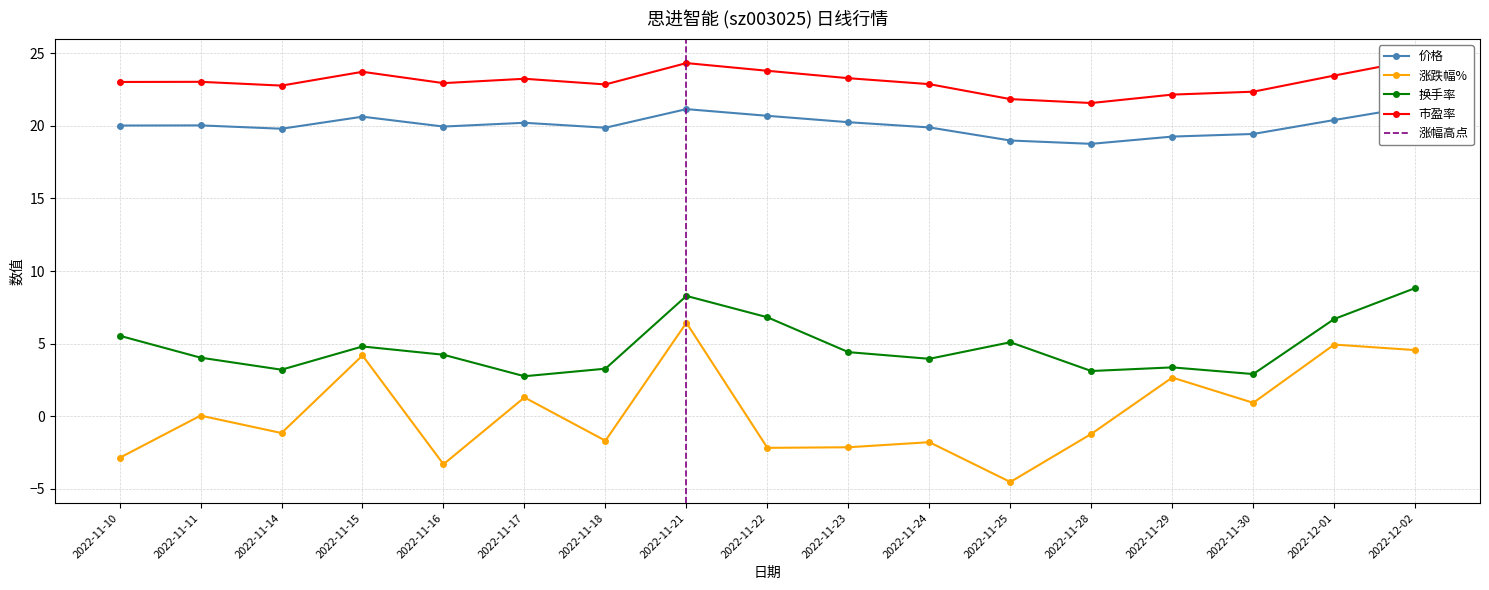

List the labels in order of 涨跌幅% value, smallest first.

2022-11-25, 2022-11-16, 2022-11-10, 2022-11-22, 2022-11-23, 2022-11-24, 2022-11-18, 2022-11-28, 2022-11-14, 2022-11-11, 2022-11-30, 2022-11-17, 2022-11-29, 2022-11-15, 2022-12-02, 2022-12-01, 2022-11-21